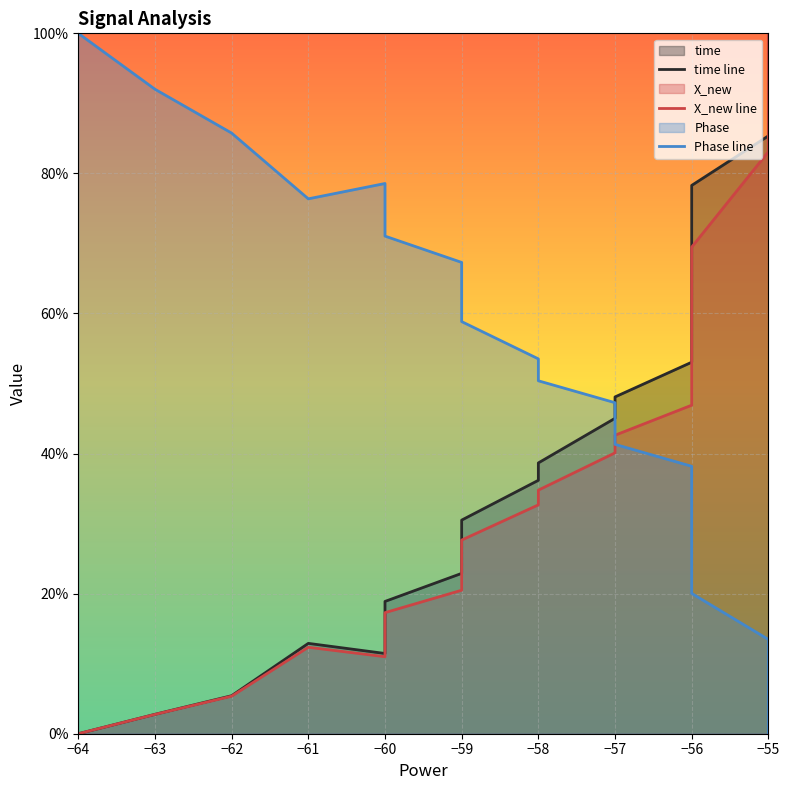

What is the label of the 5th point from the left?

−60